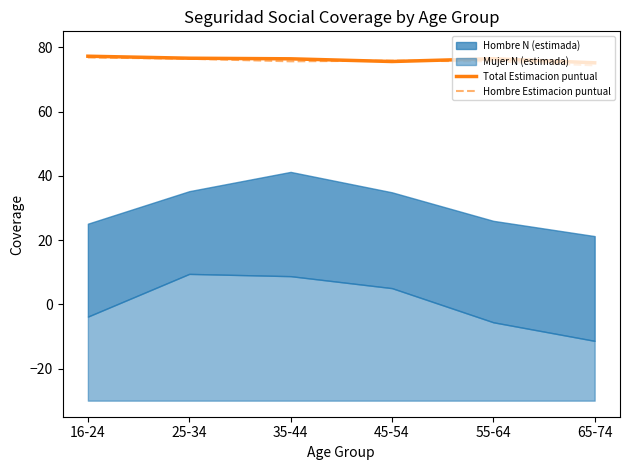

Does the chart display data point markers on the line(s)?

No